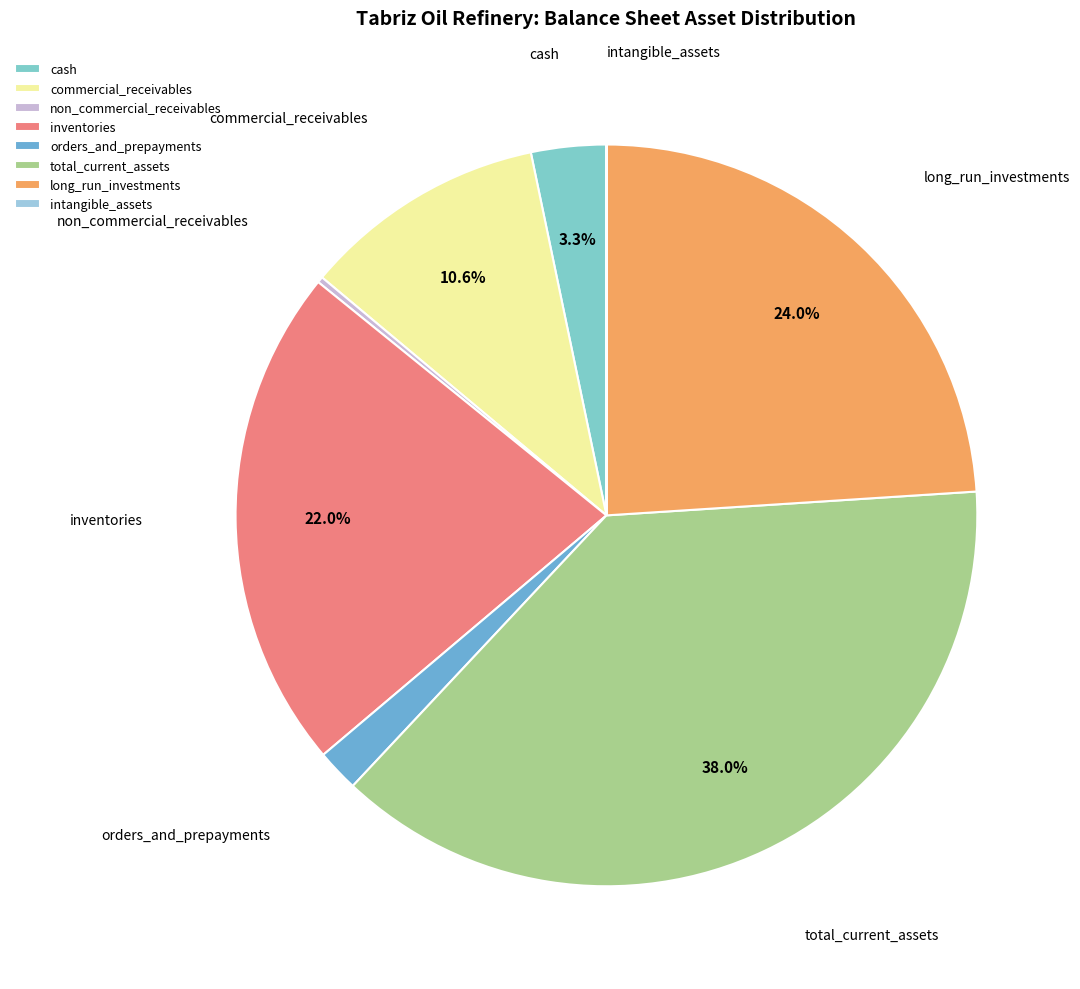

To the nearest percent, what percentage of the pie is total_current_assets?

38%